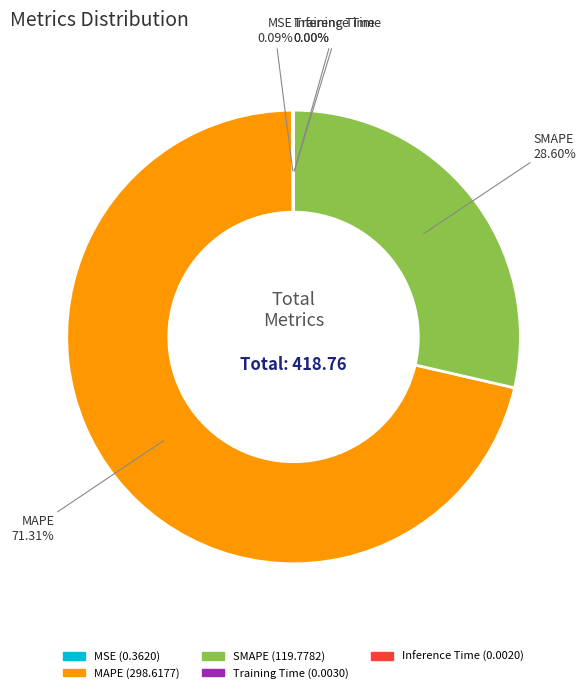

Which category has the biggest portion of the pie?

MAPE